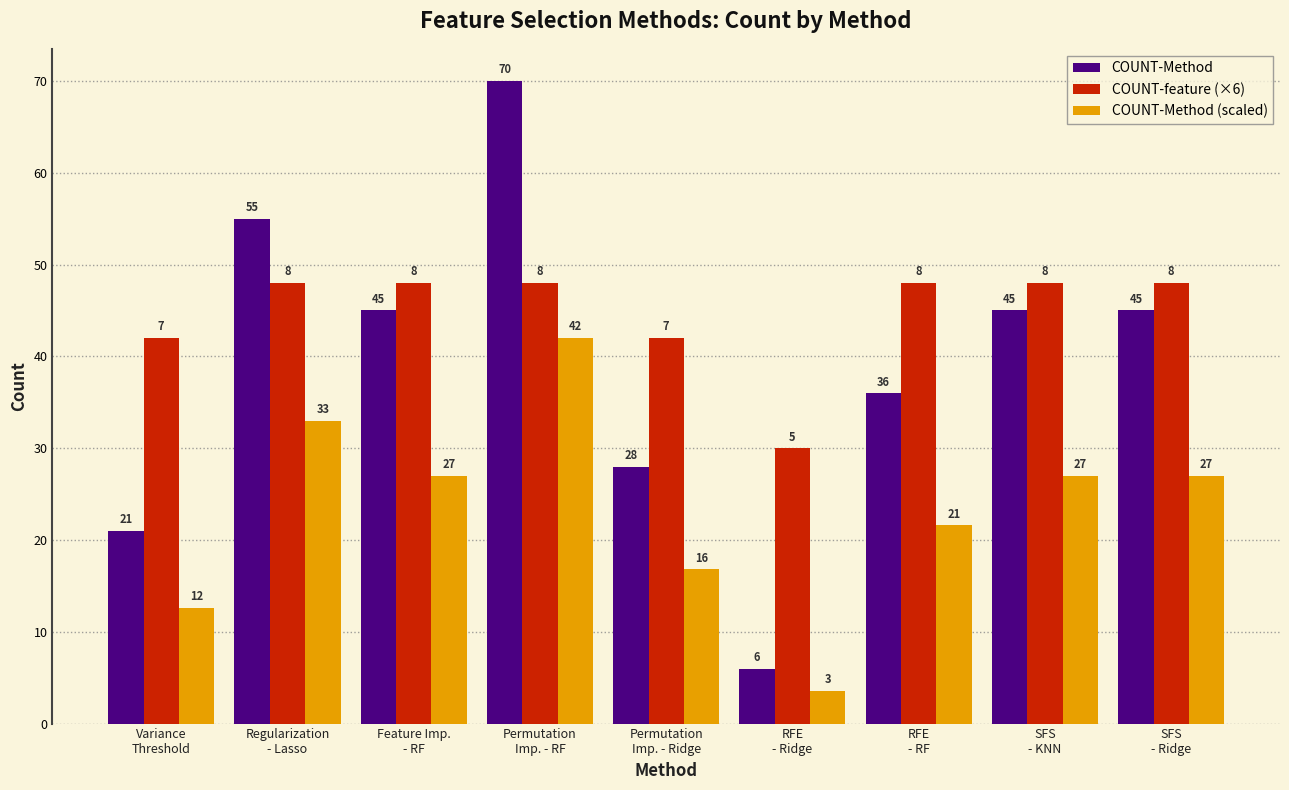

Is the value of COUNT-Method at RFE
- Ridge greater than the value of COUNT-Method (scaled) at RFE
- Ridge?

Yes